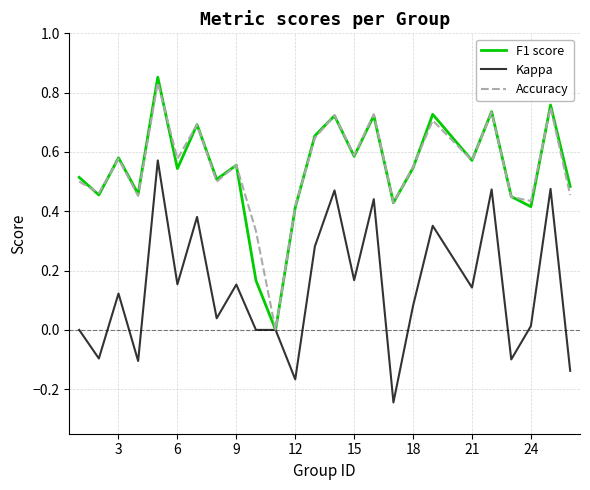

Is this an area chart (filled region under the line)?

No